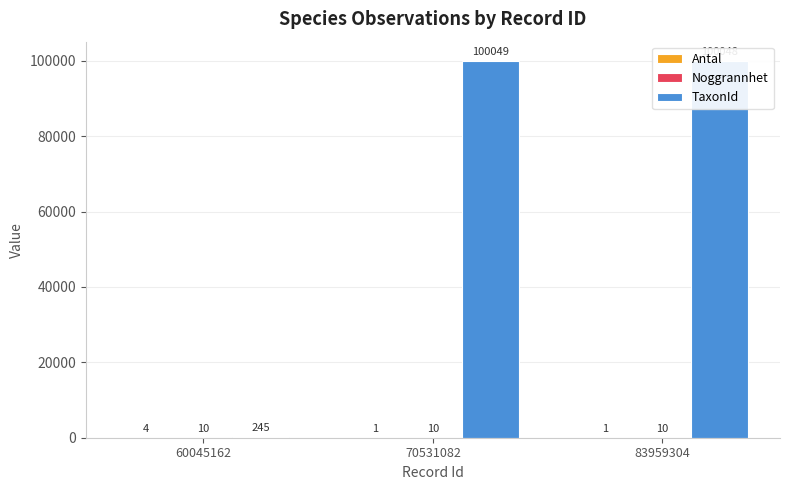

Between 70531082 and 83959304, which series saw the biggest shift?

TaxonId